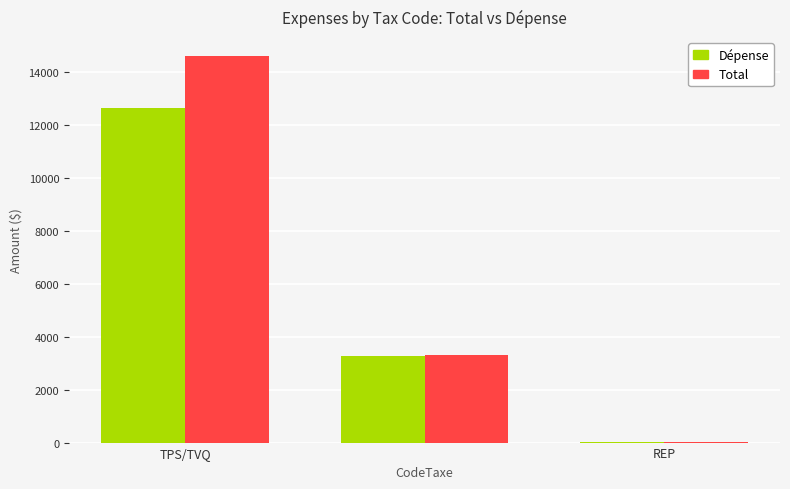

Are the bars horizontal?

No